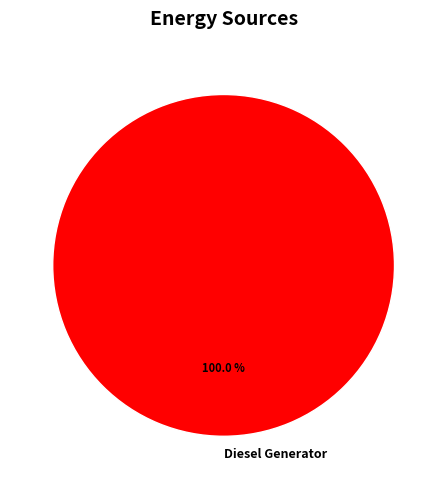

Which category accounts for the majority?

Diesel Generator